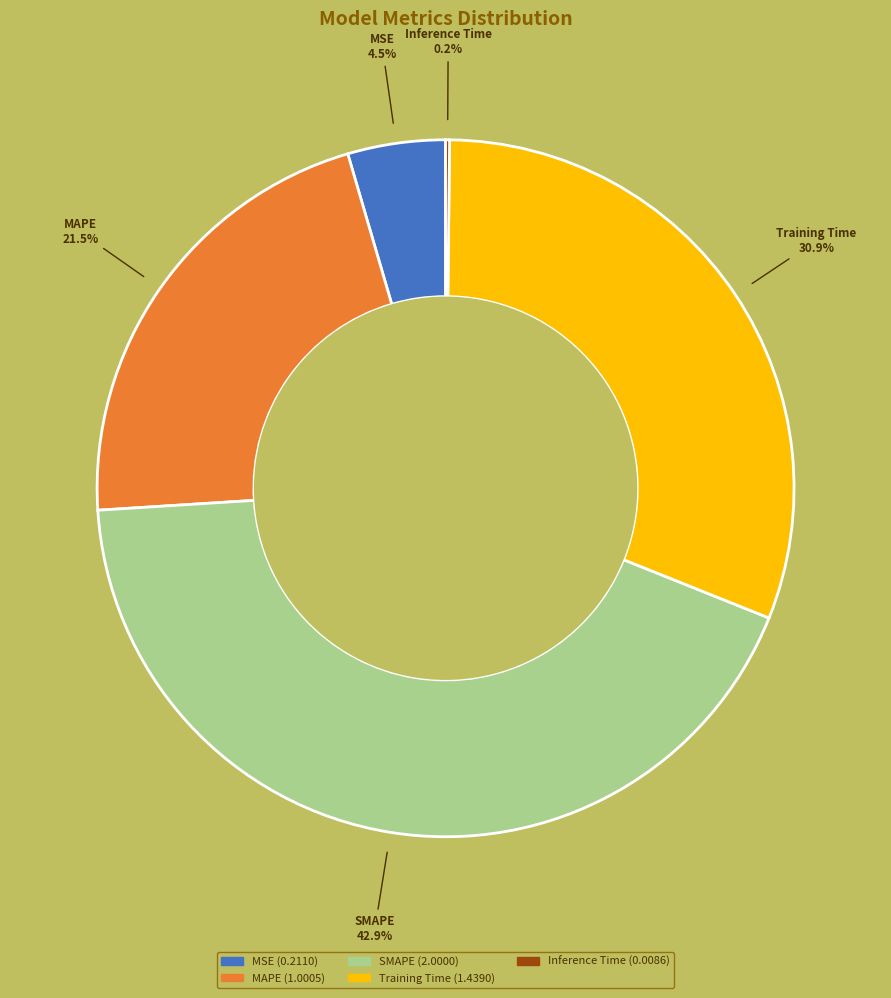

Does SMAPE represent more than half of the total?

No